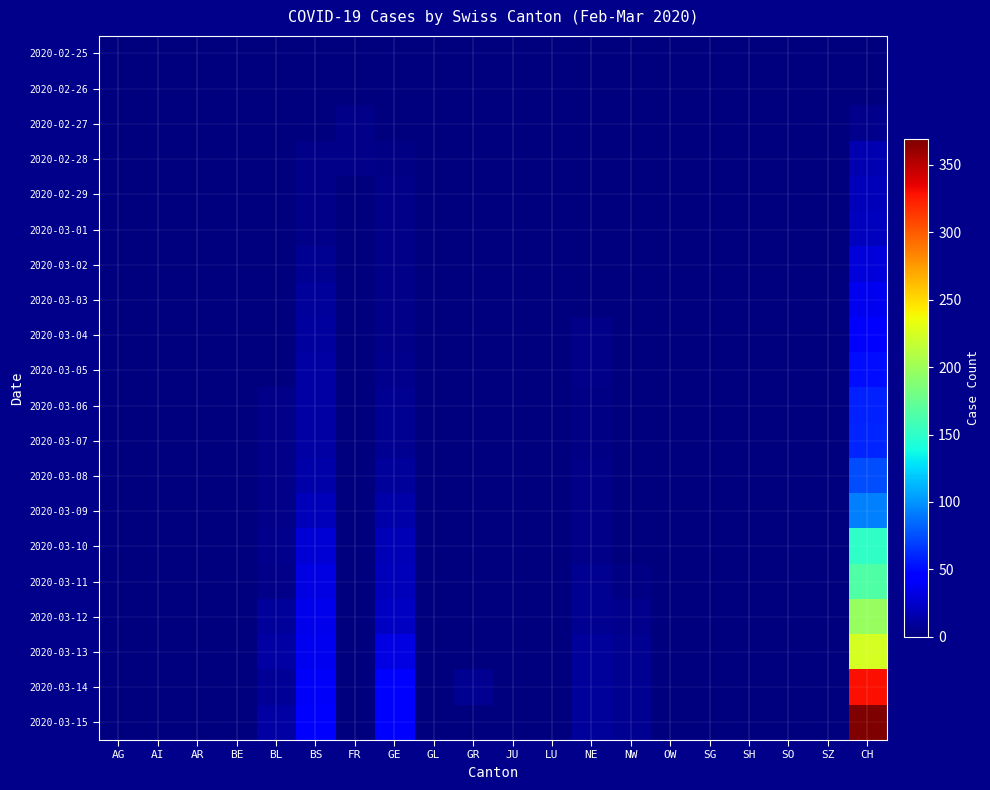

Rank the series by their maximum value, from lowest to highest.

2020-02-25, 2020-02-26, 2020-02-27, 2020-02-28, 2020-02-29, 2020-03-01, 2020-03-02, 2020-03-03, 2020-03-04, 2020-03-05, 2020-03-06, 2020-03-07, 2020-03-08, 2020-03-09, 2020-03-10, 2020-03-11, 2020-03-12, 2020-03-13, 2020-03-14, 2020-03-15